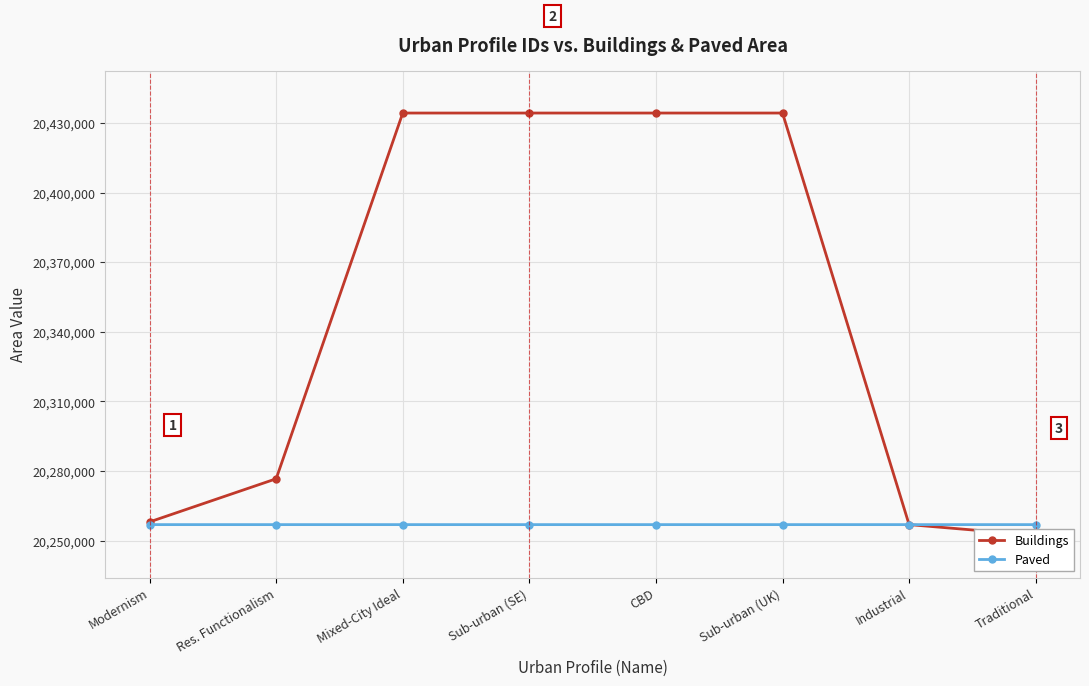

What position from the right is Industrial?

2